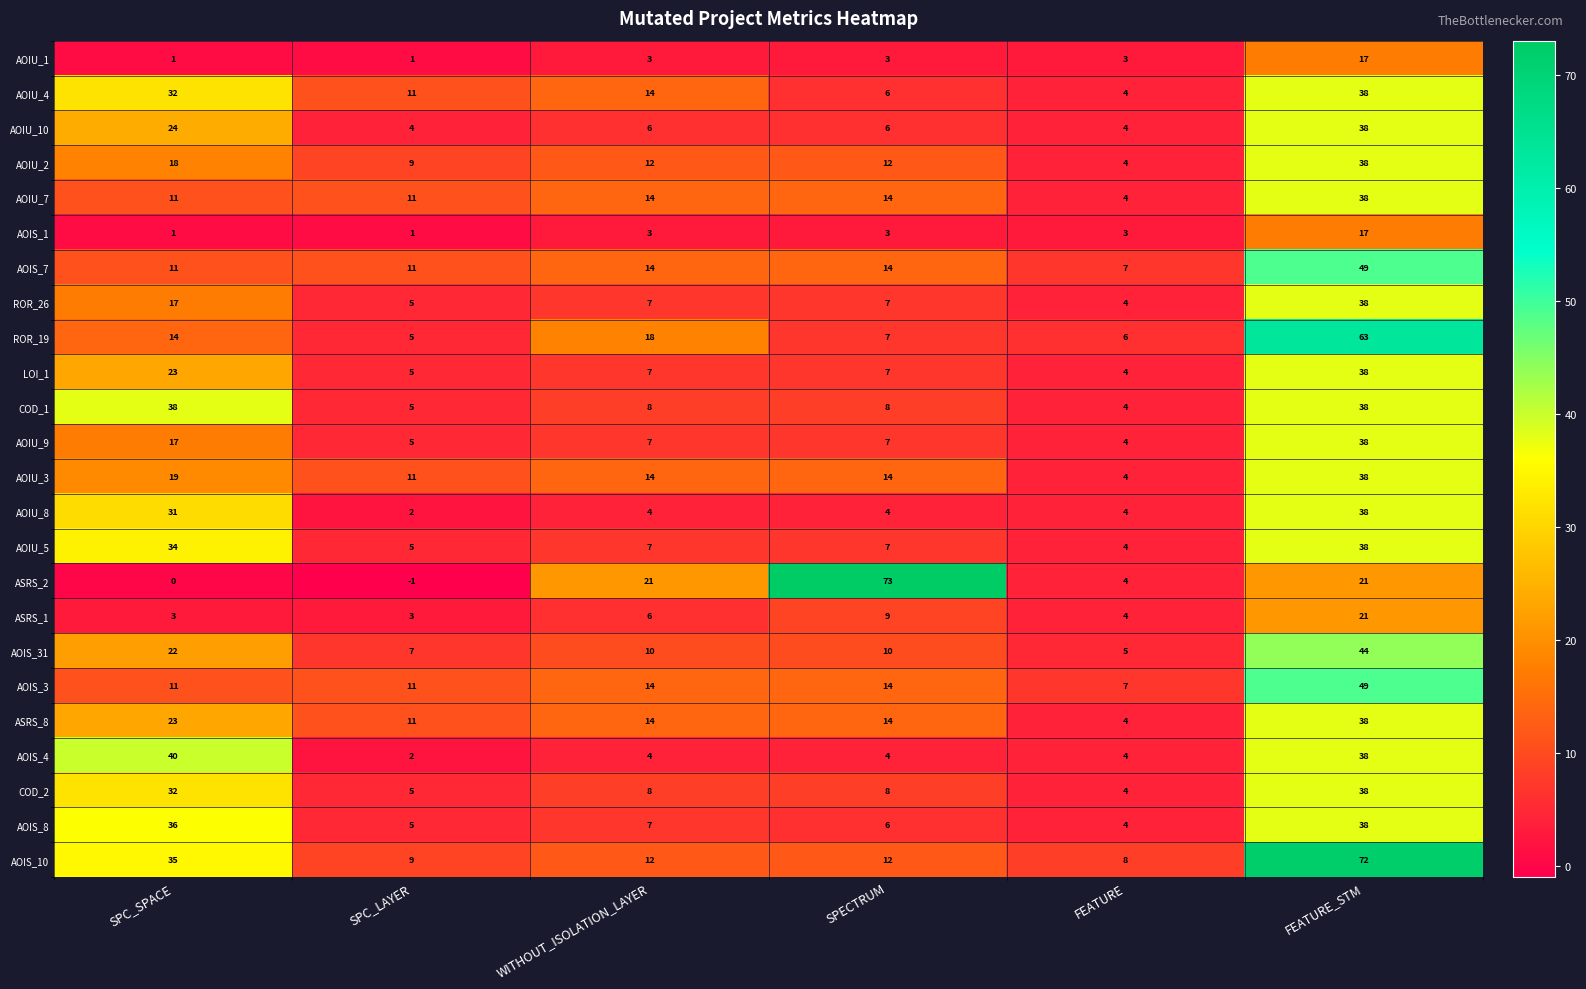

How many categories are shown in the chart?

6